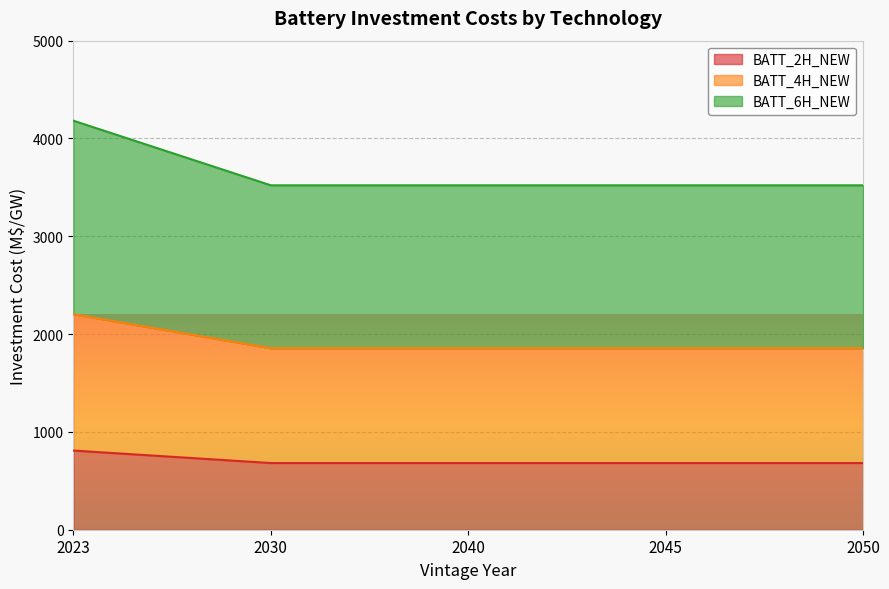

True or false: BATT_4H_NEW and BATT_6H_NEW intersect in this chart.

False